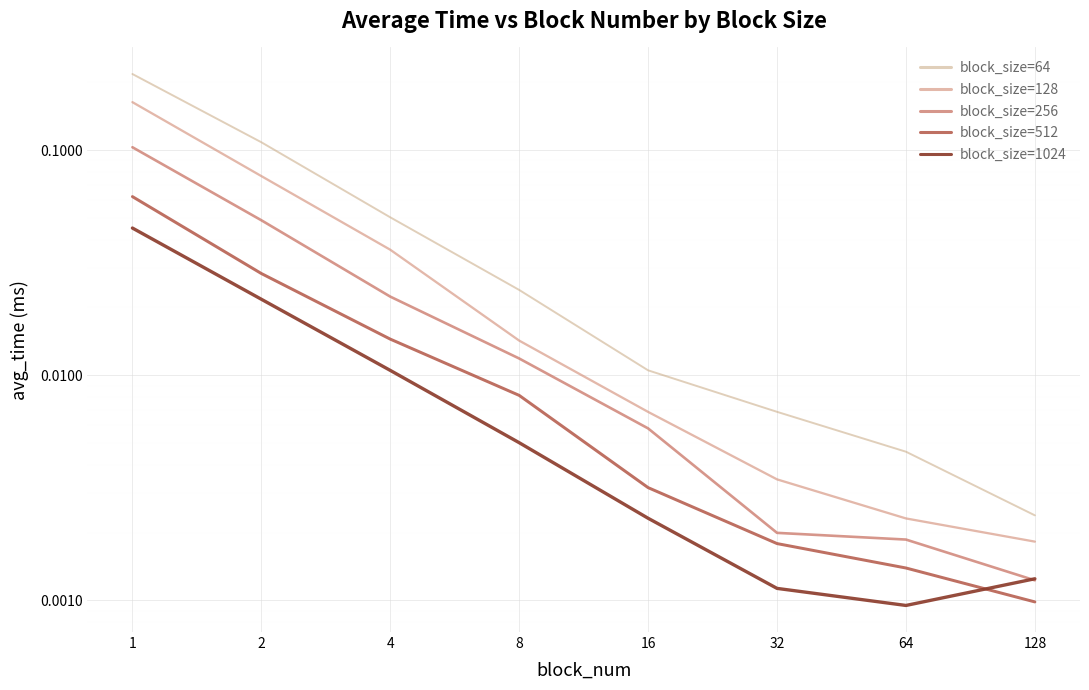

How many distinct data groups are displayed?

5